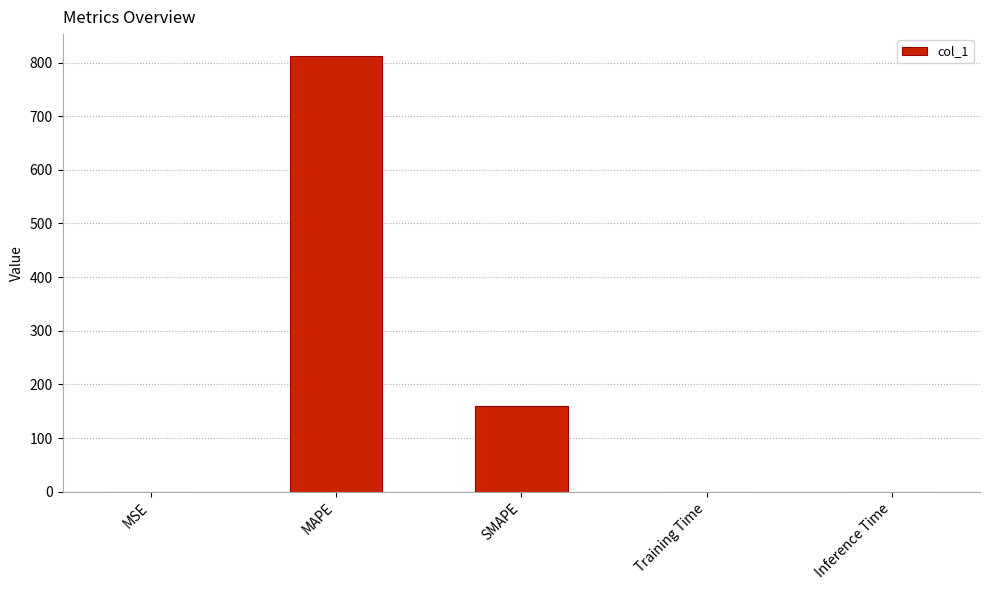

What is the maximum value shown in the chart?

812.3